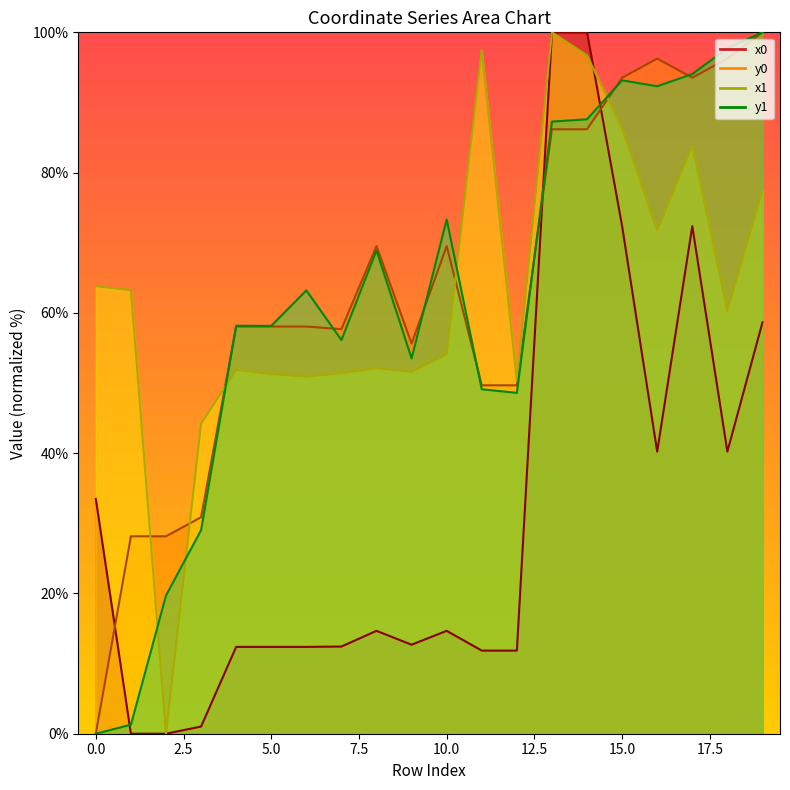

How many values in the x1 series exceed 60?

10